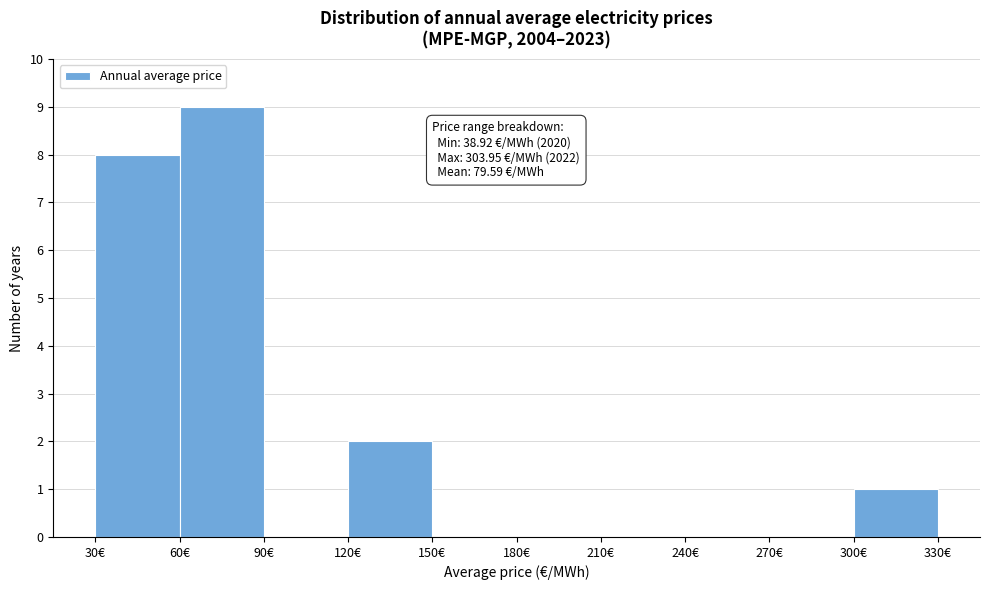

Over which range of the x-axis is the bar tallest?

60 to 90